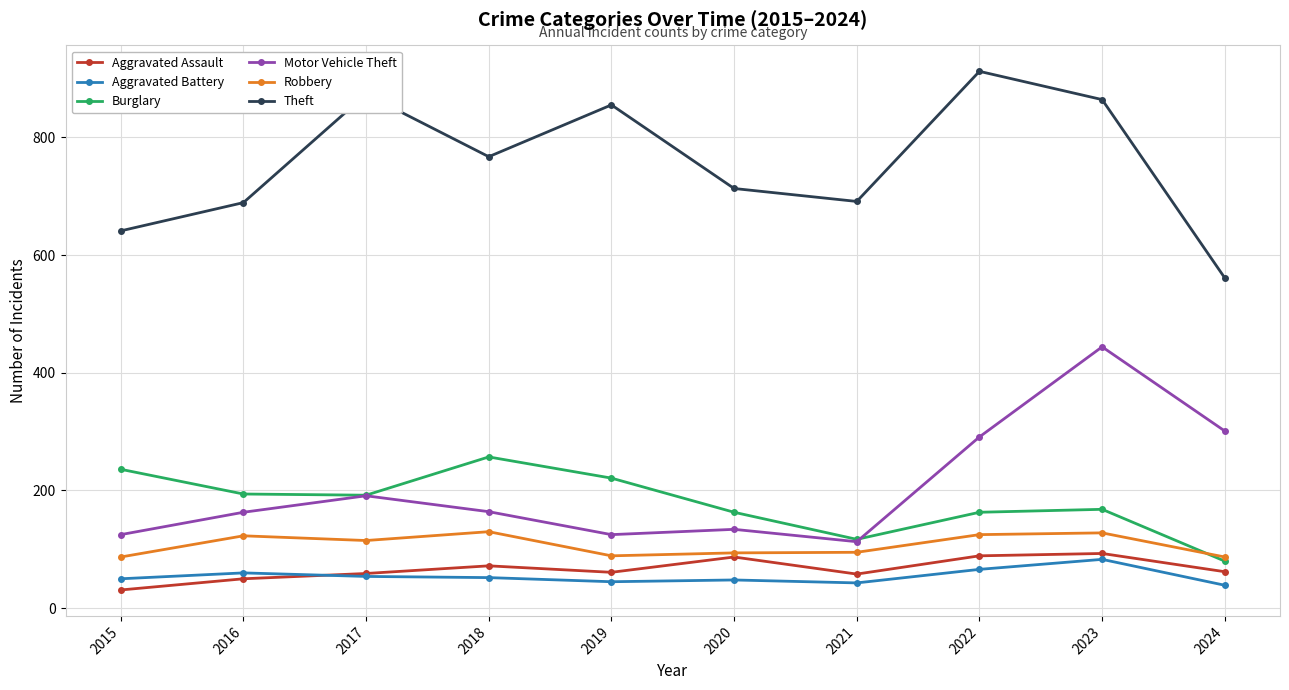

In Aggravated Assault, how many points are higher than both neighbors (excluding endpoints)?

3